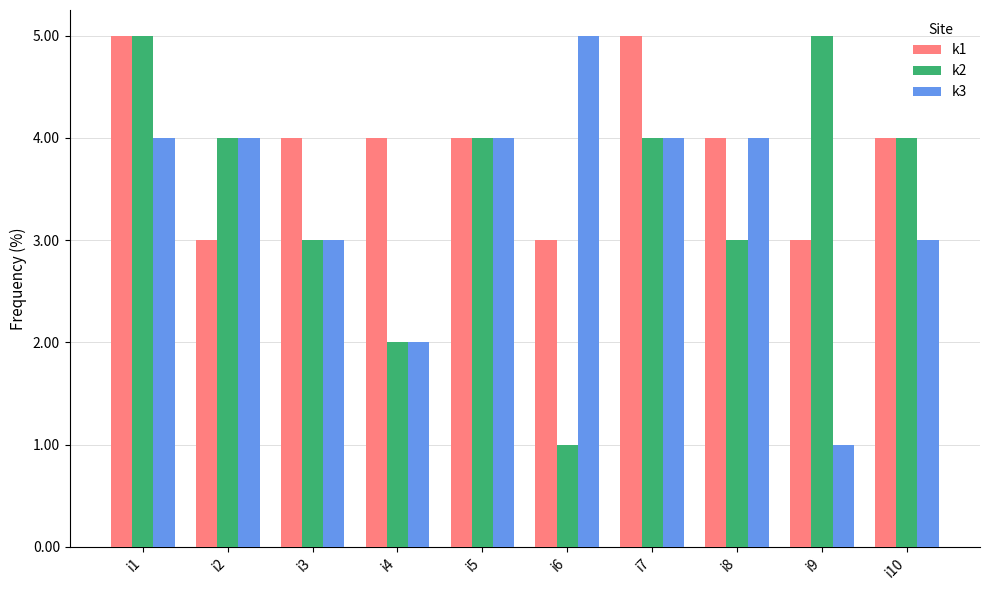

The k1 series shows 4 at i8. True or false?

True